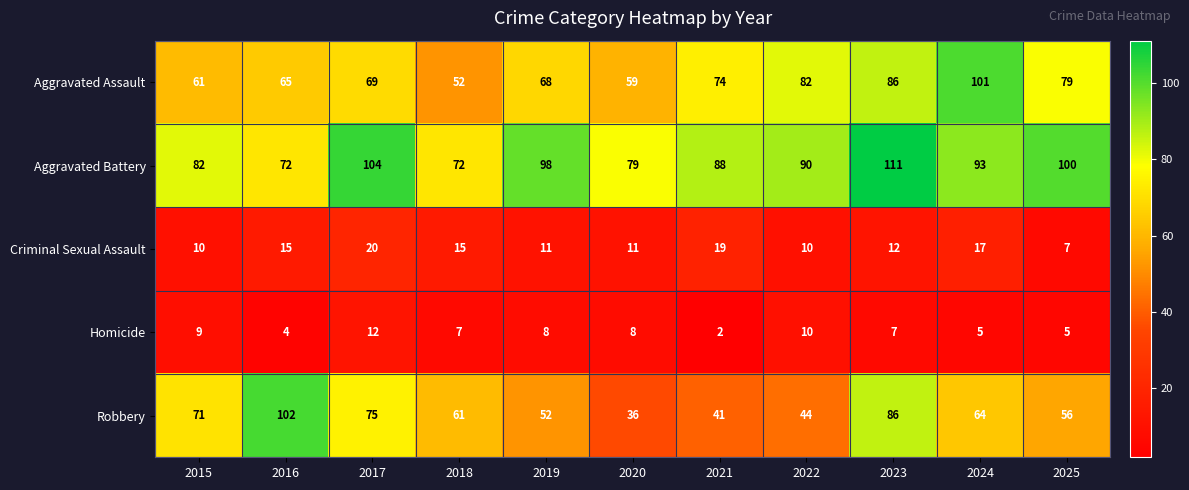

Between 2015 and 2016, which series saw the biggest shift?

Robbery